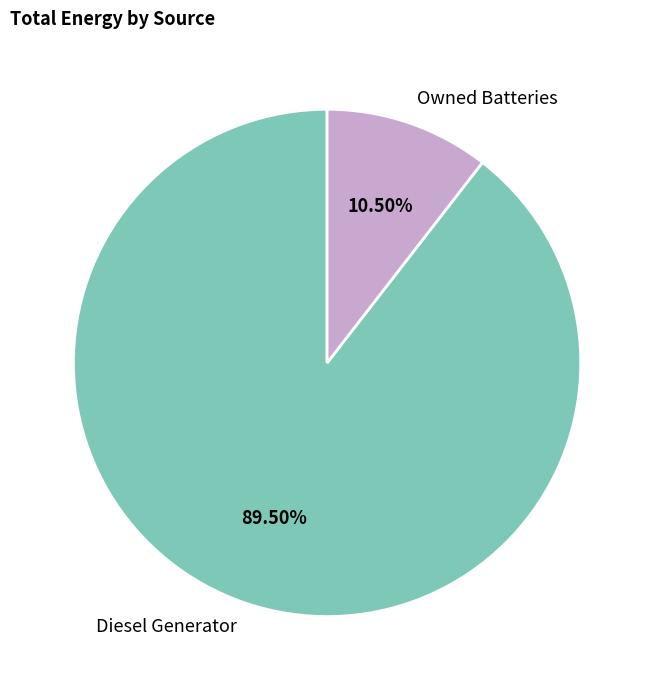

What is the total percentage of Owned Batteries and Diesel Generator?

100.0%